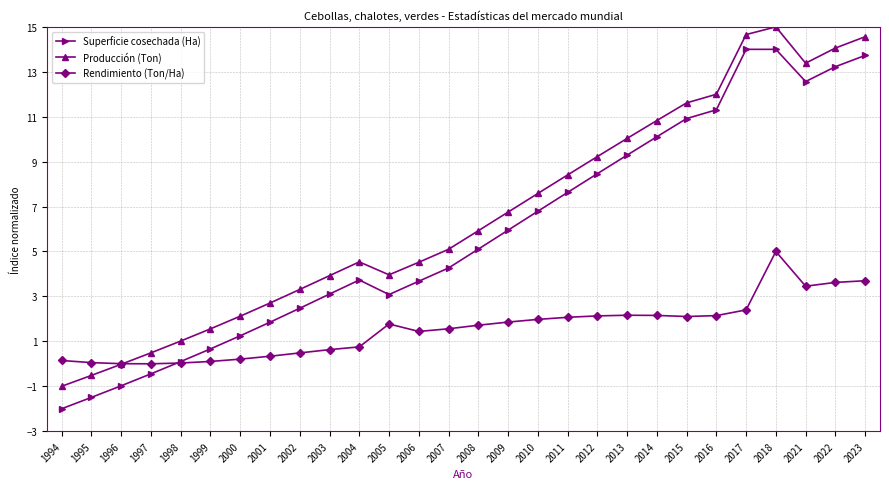

True or false: Producción (Ton) and Superficie cosechada (Ha) cross at least once.

False